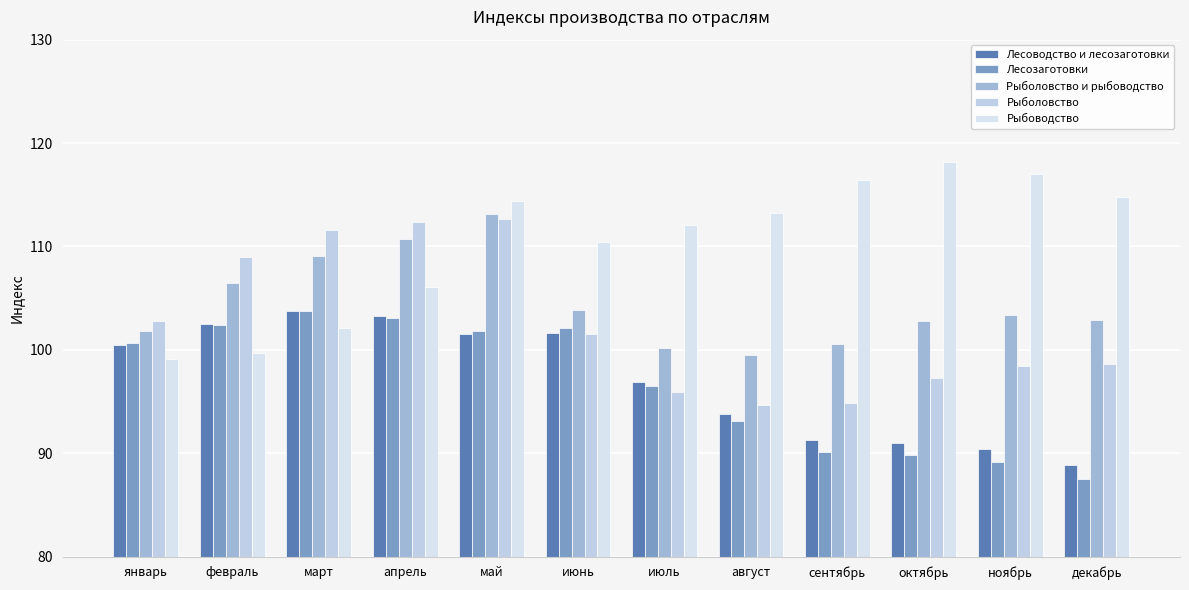

True or false: Рыболовство has a value of 144.8 at ноябрь.

False